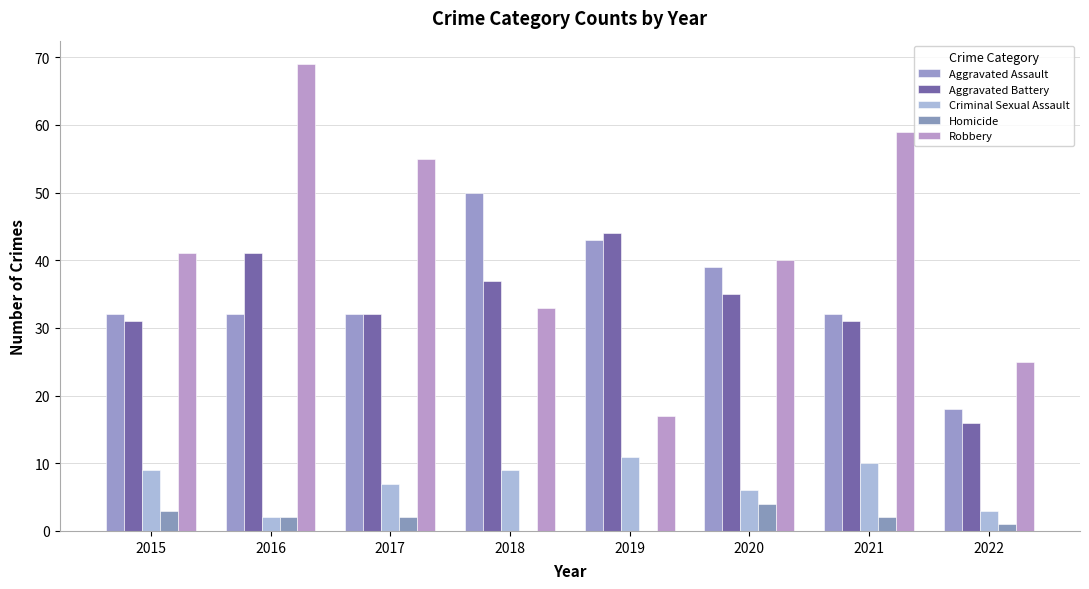

Rank the series at 2022 from highest to lowest value.

Robbery, Aggravated Assault, Aggravated Battery, Criminal Sexual Assault, Homicide